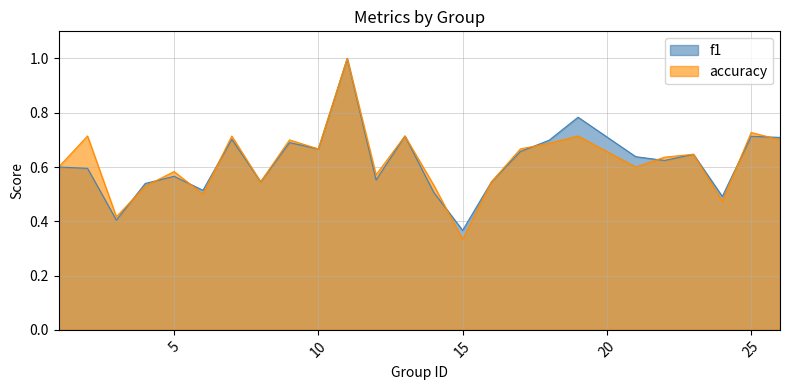

Rank the series by their average value, from highest to lowest.

accuracy, f1